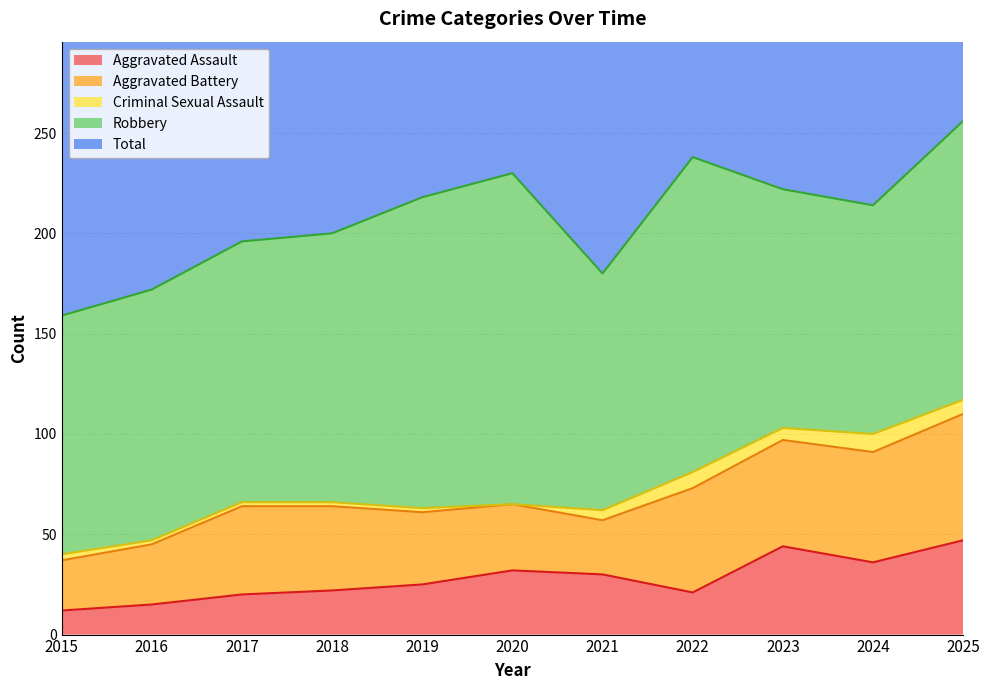

Where do Aggravated Battery and Aggravated Assault first cross each other?

2020 and 2021